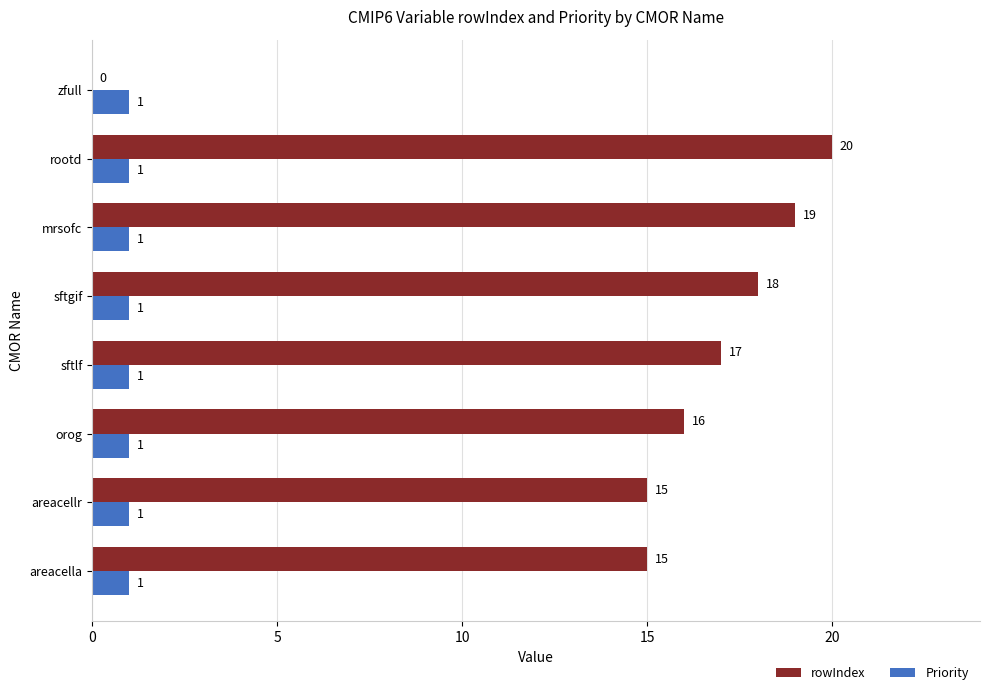

Which series has the widest spread of values?

rowIndex